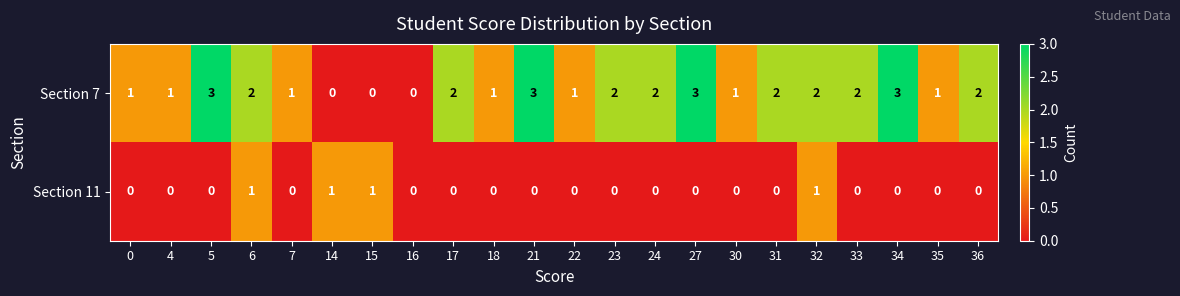

Between 27 and 33, which series saw the biggest shift?

Section 7